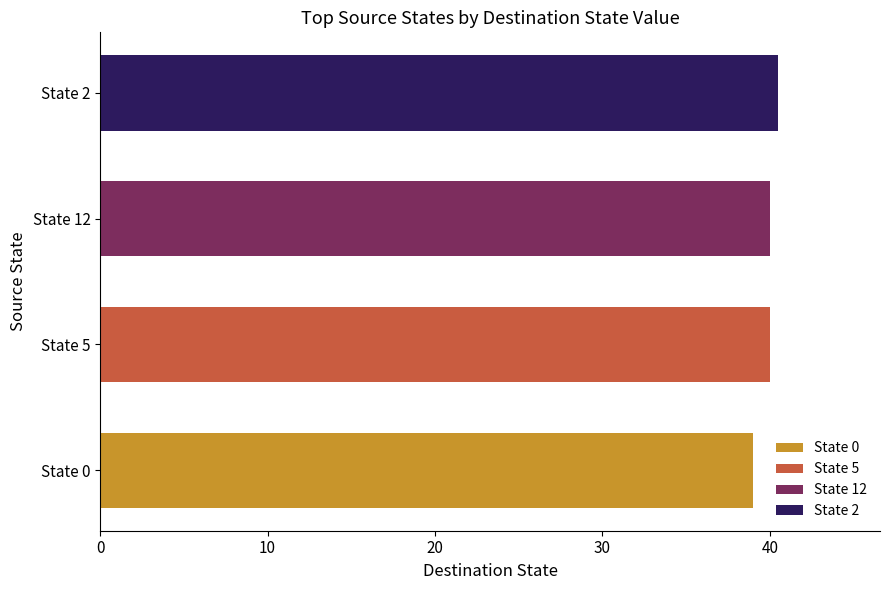

True or false: the data shows 1 at 11.

False